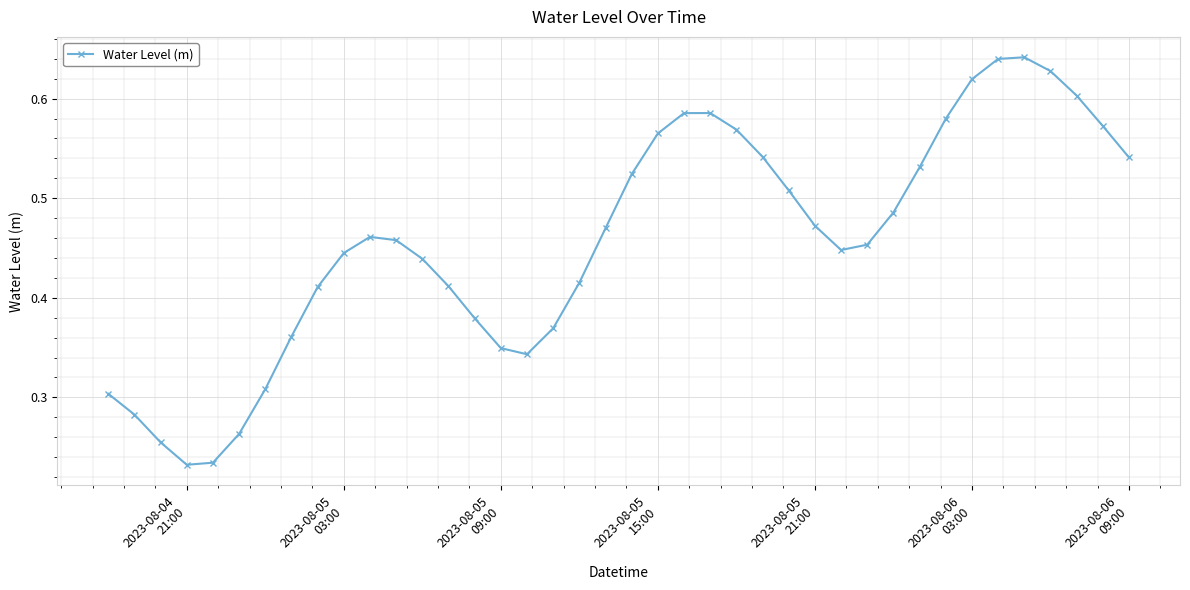

How many values are between 0 and 1?

40